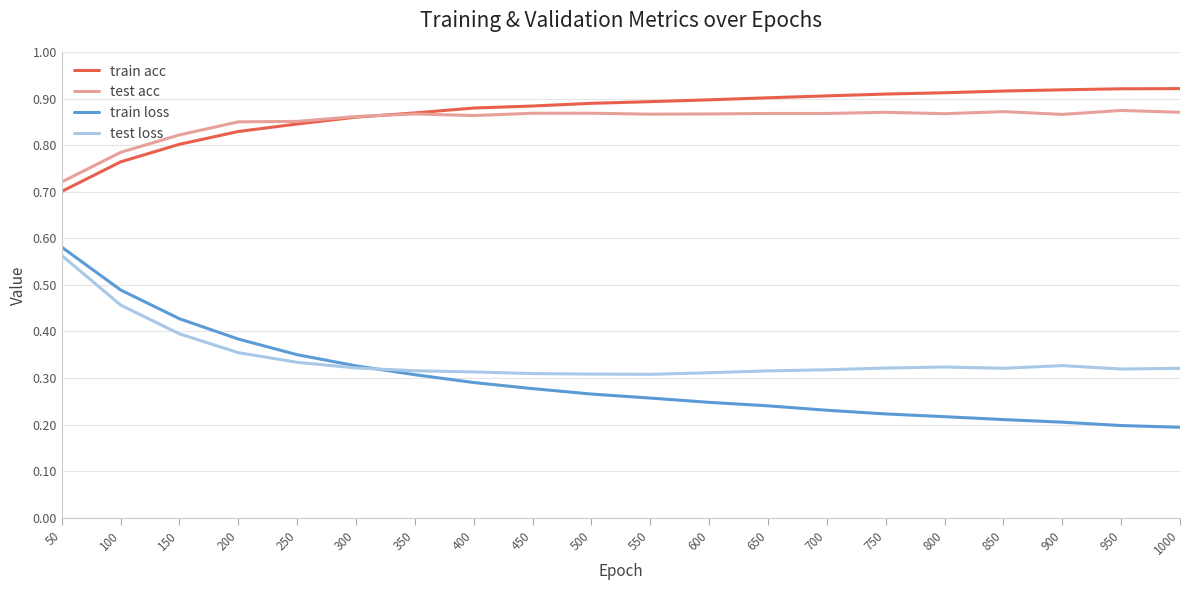

The test acc series shows 0.9 at 950. True or false?

True